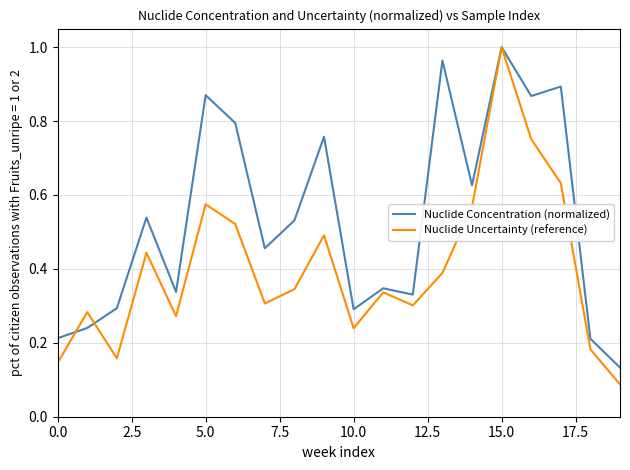

List the series in order of their overall mean, highest first.

Nuclide Concentration (normalized), Nuclide Uncertainty (reference)